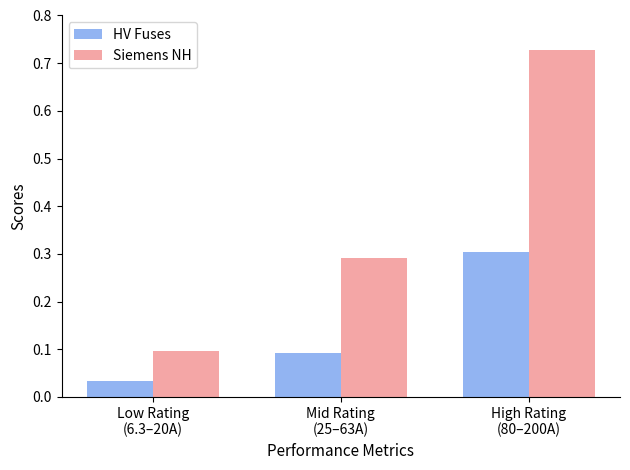

What position from the left is Mid Rating
(25–63A)?

2